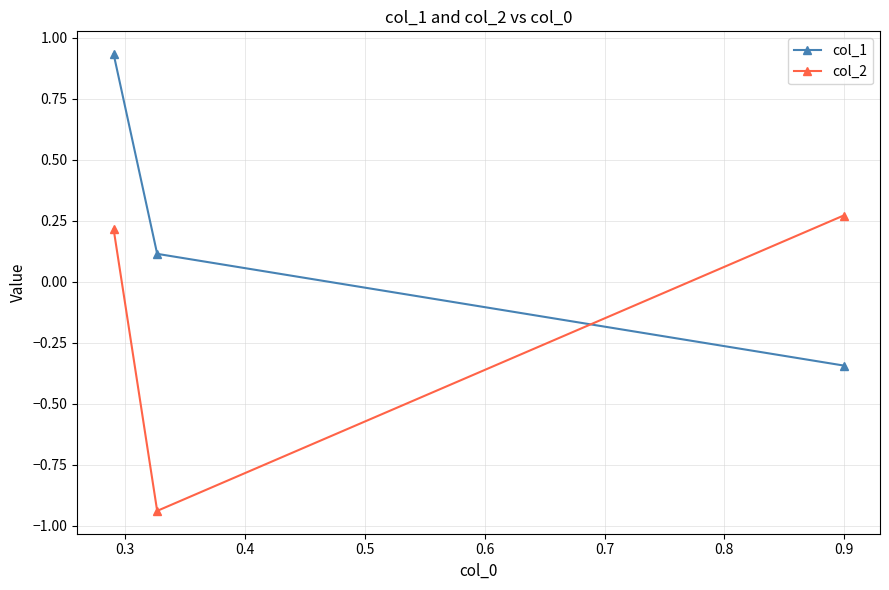

What is the value of the col_1 point at the 2nd from the left?

0.1